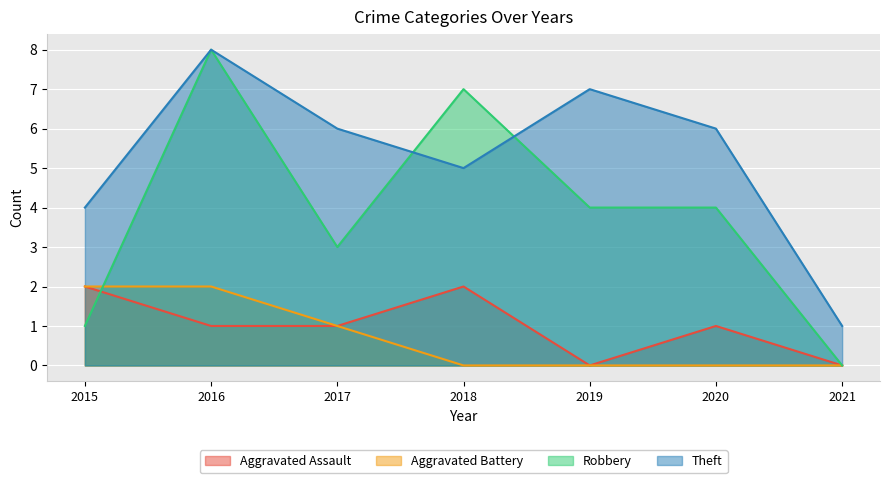

At which label is Theft closest to 4?

2015